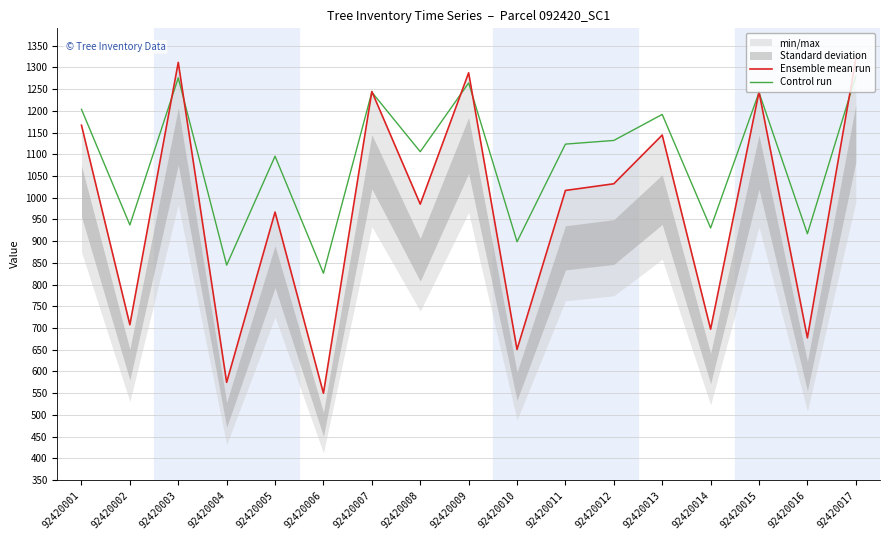

True or false: Control run has more than 0 points higher than both neighbors.

True